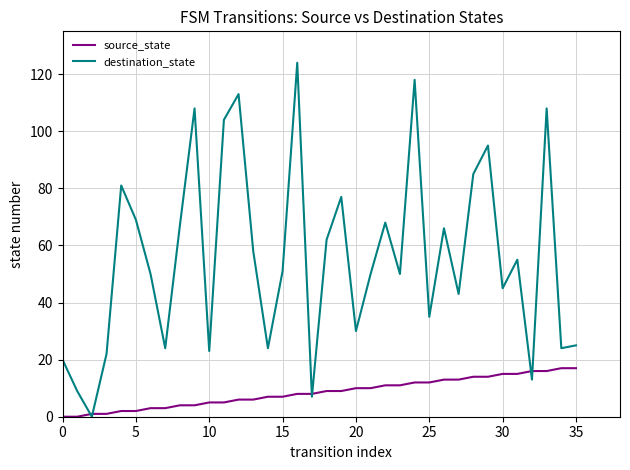

Which series has the widest spread of values?

destination_state